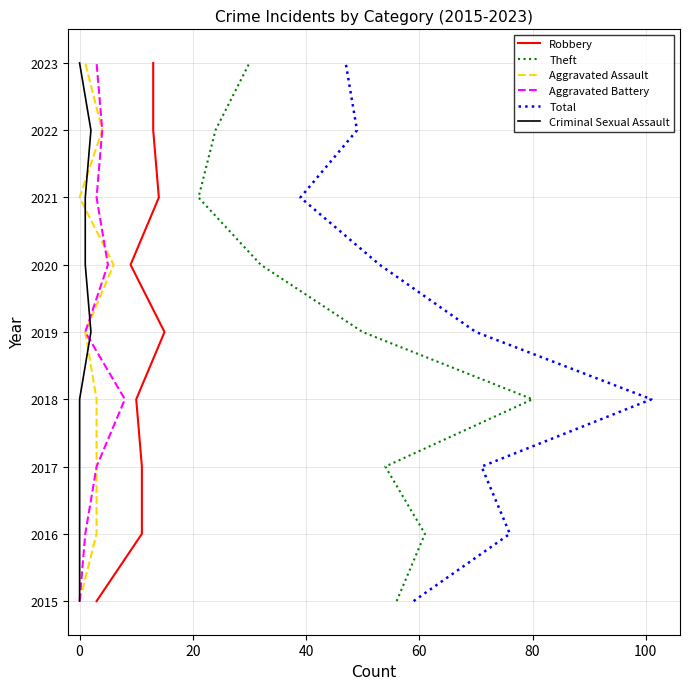

What is the sum of the Aggravated Battery values at 80 and 20?

4037